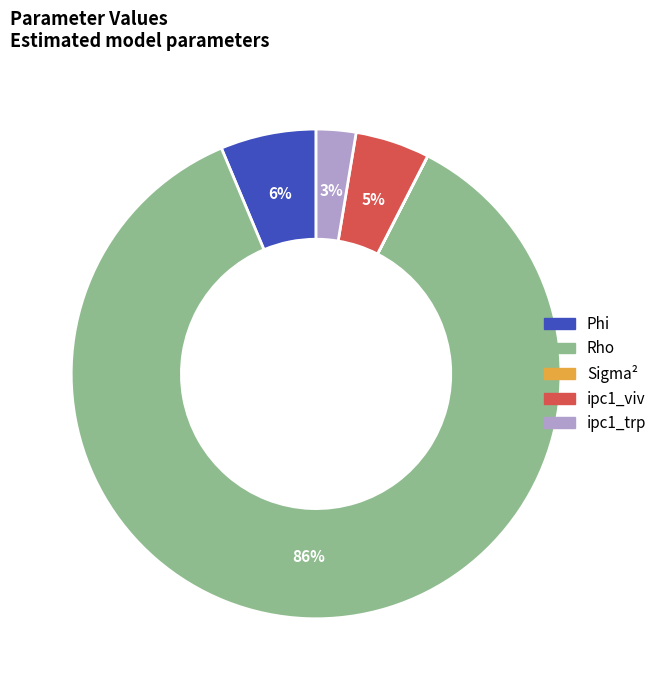

Is there any slice that represents more than half of the pie?

Yes